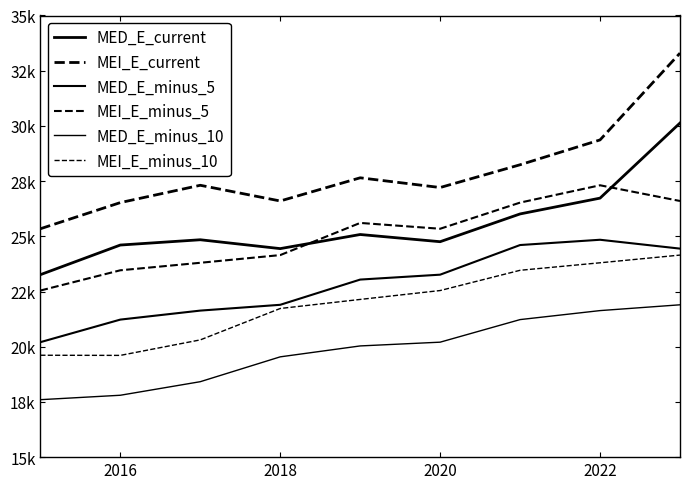

What is the maximum value shown in the chart?

33296.1